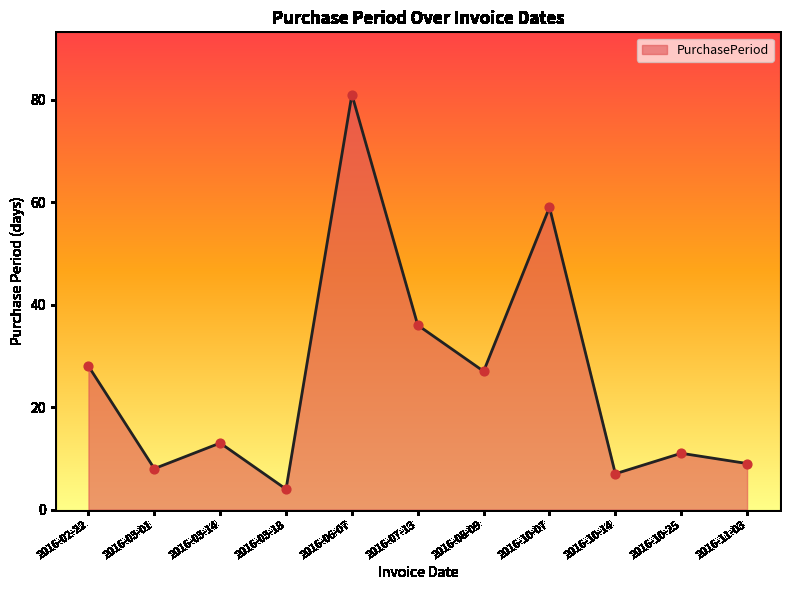

Approximately how many times larger is the value at 2016-10-25 compared to 2016-07-13?

0.3